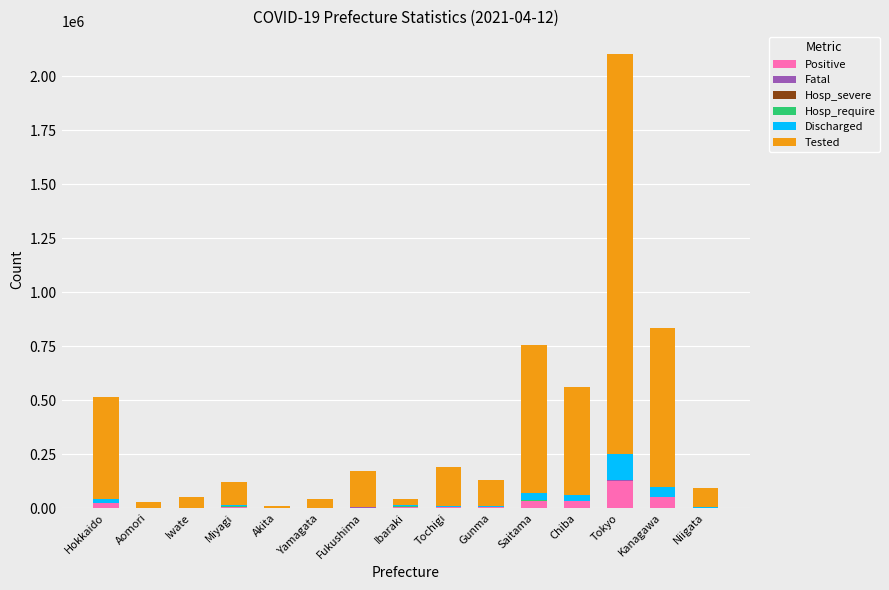

Which category has the highest value in the Positive series?

Tokyo